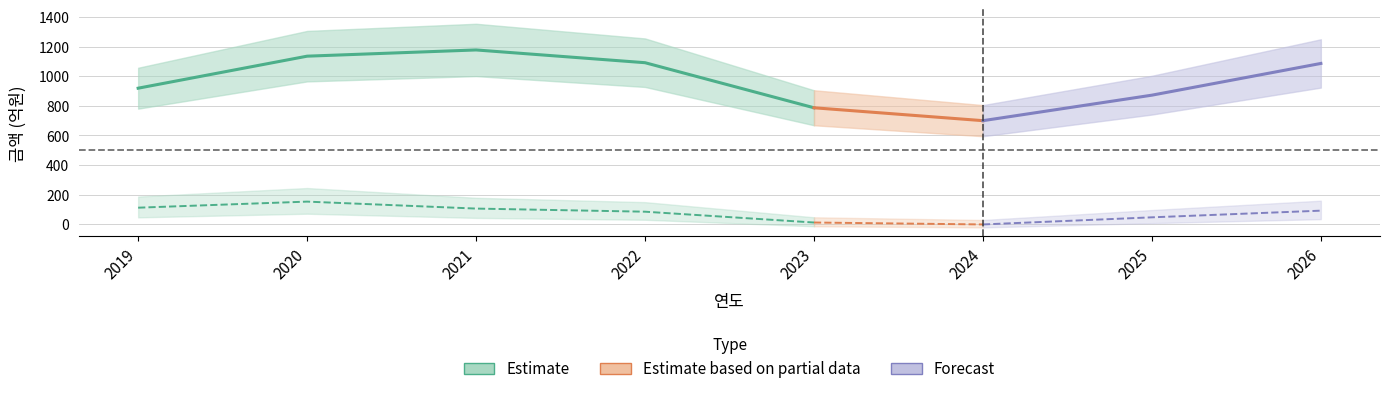

Where is 세전계속사업이익 nearest to the value 77?

2022